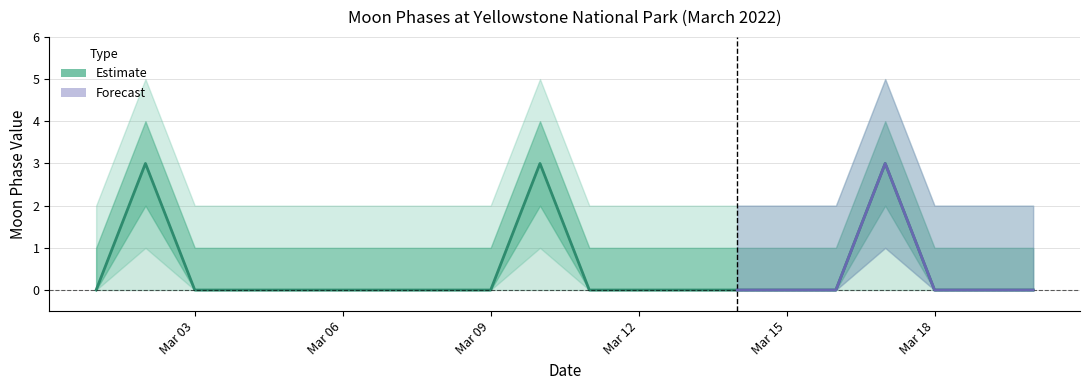

How many interior local peaks (higher than both neighbors) does the data have?

3